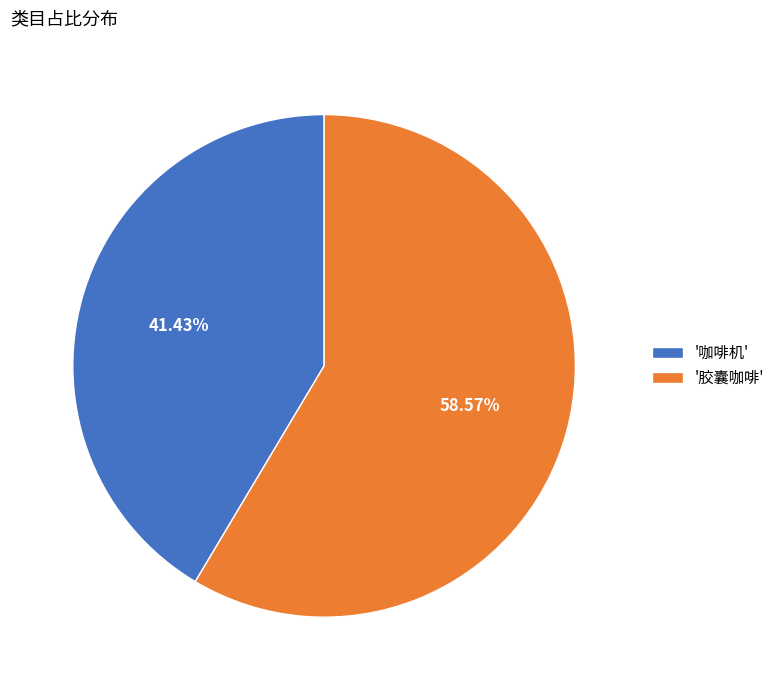

Is the sum of '胶囊咖啡' and '咖啡机' greater than half?

Yes